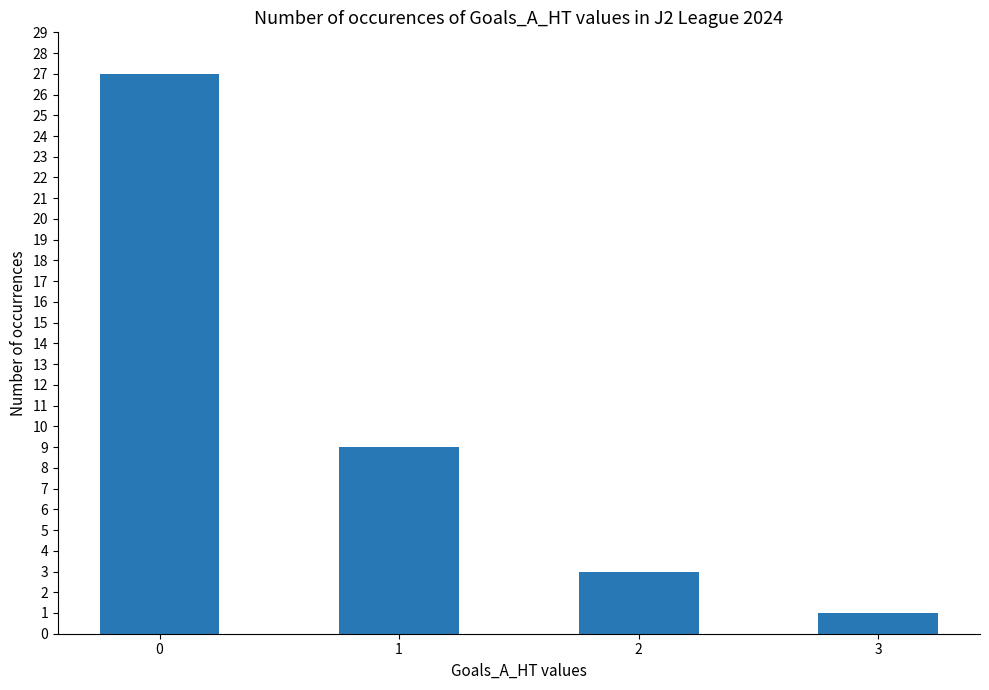

List the labels in order of value, smallest first.

3, 2, 1, 0